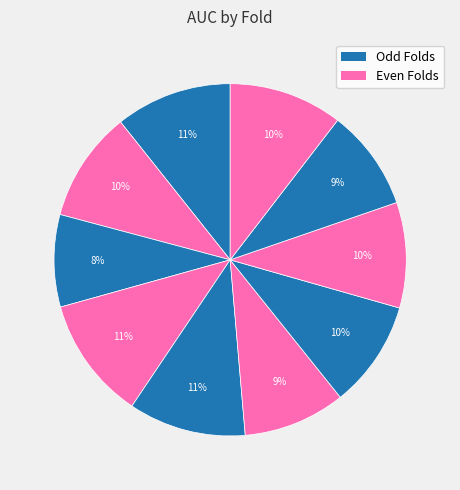

How many slices are in this pie chart?

10